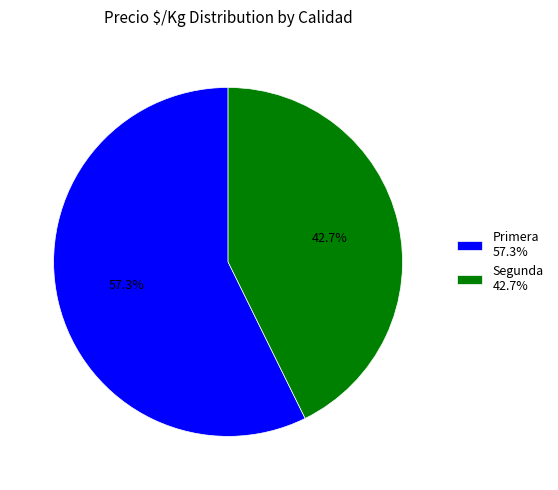

Which has a higher value, Segunda 42.7% or Primera 57.3%?

Primera 57.3%